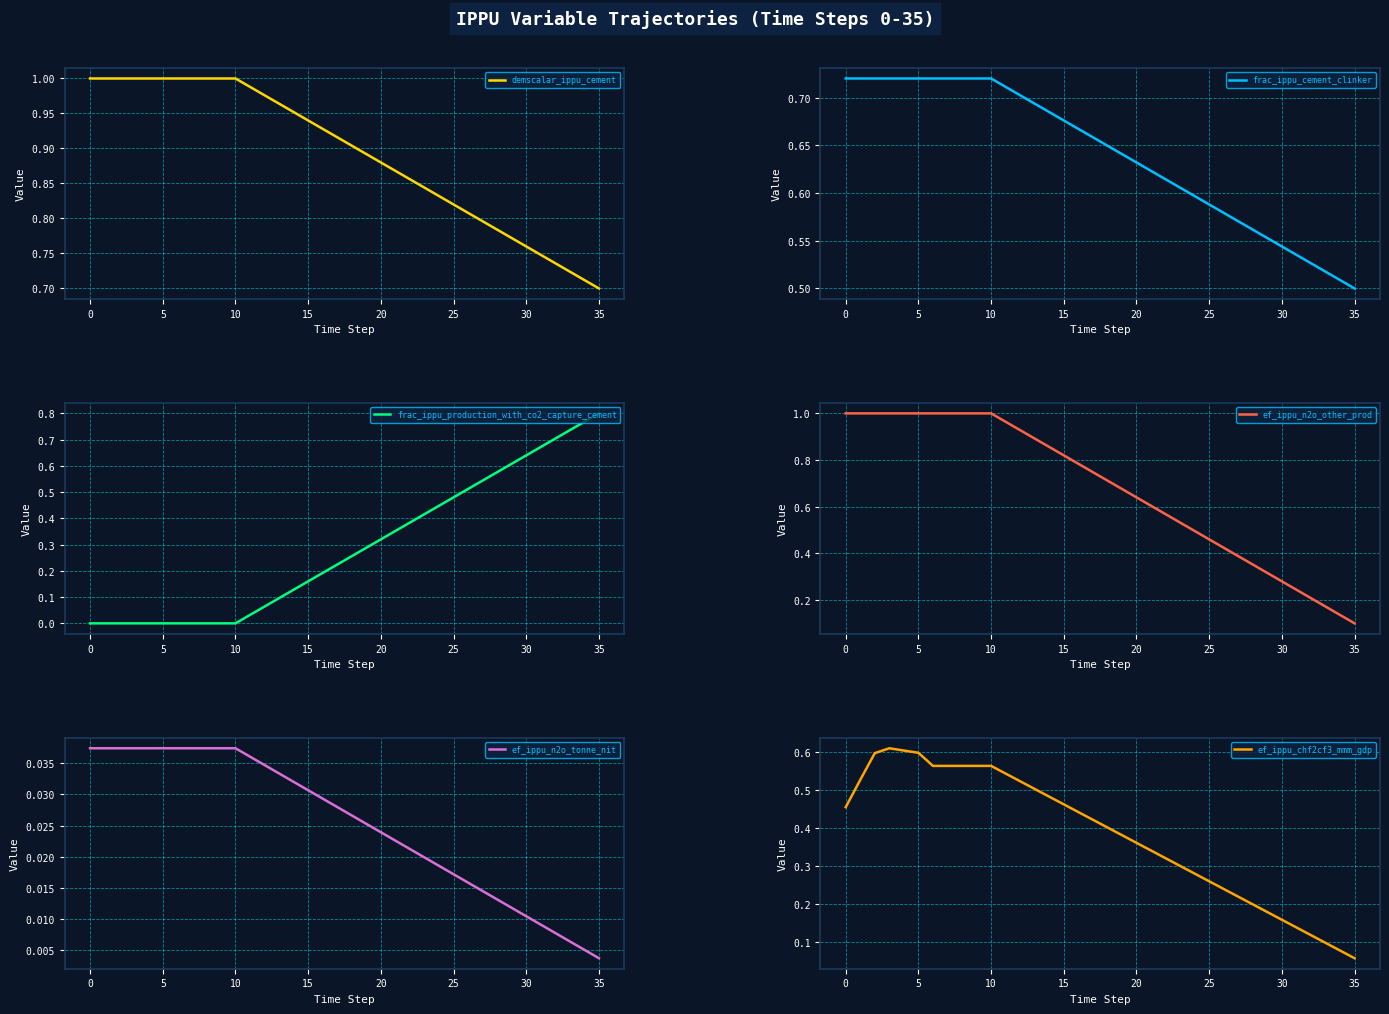

The demscalar_ippu_cement series shows 0.7 at 35. True or false?

True